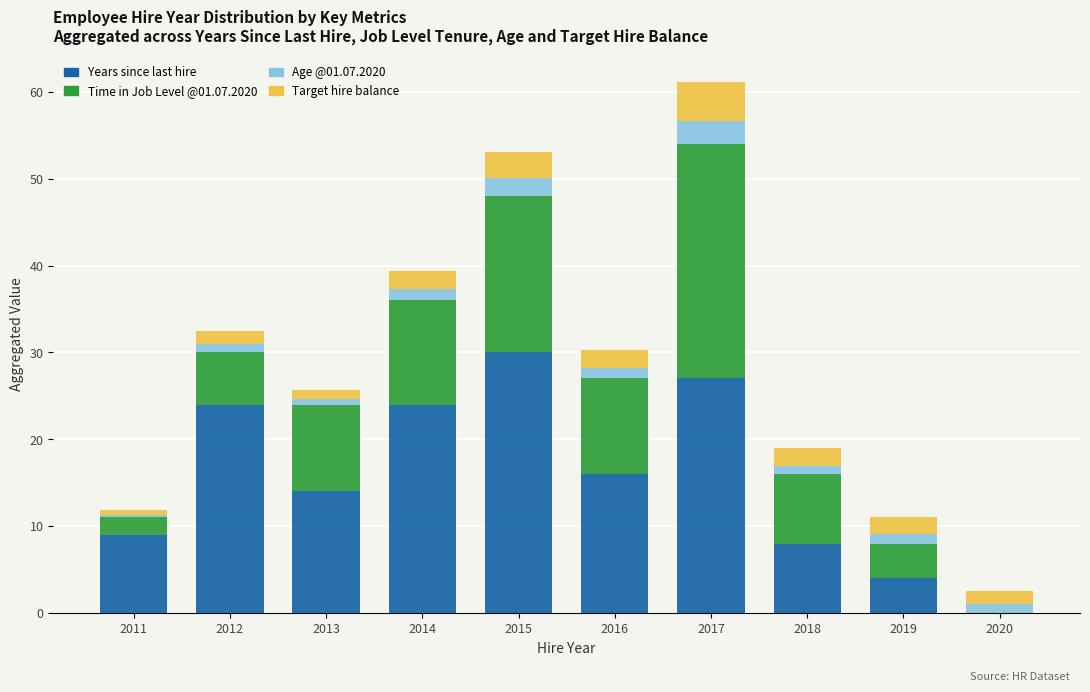

At which category is the sum across all series the highest?

2017